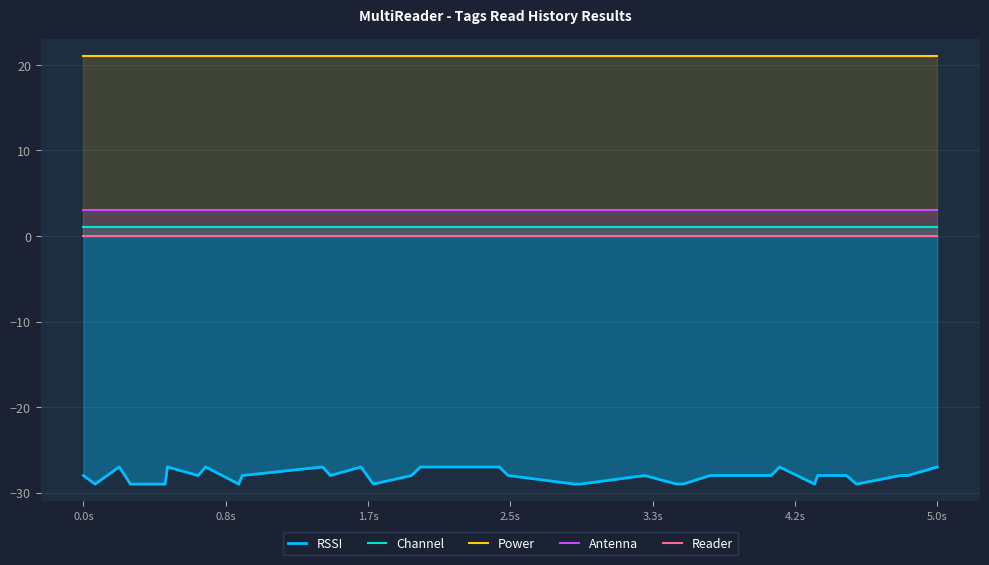

True or false: Channel and Antenna intersect in this chart.

False